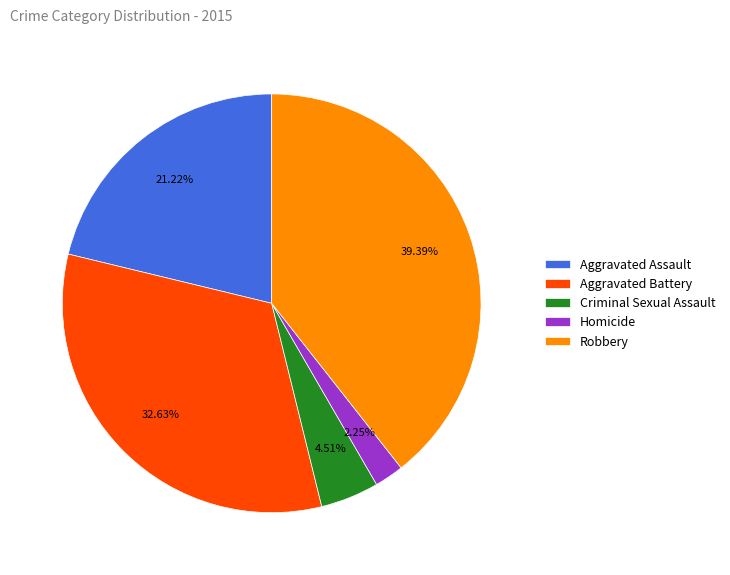

Is there a majority slice in this chart?

No